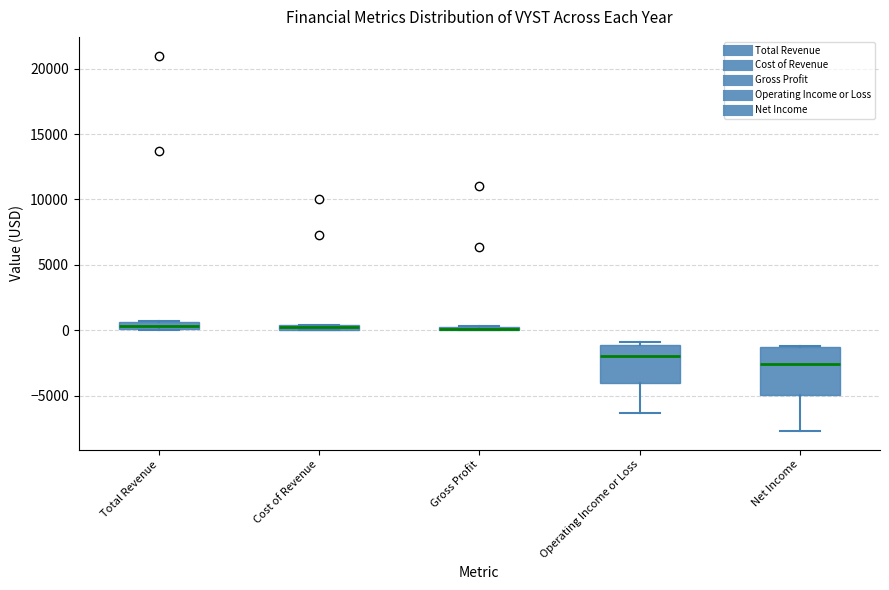

Where is the upper edge of the box for Cost of Revenue on the y-axis? The values are not printed on the chart, so give them approximately, as read against the axis.

500